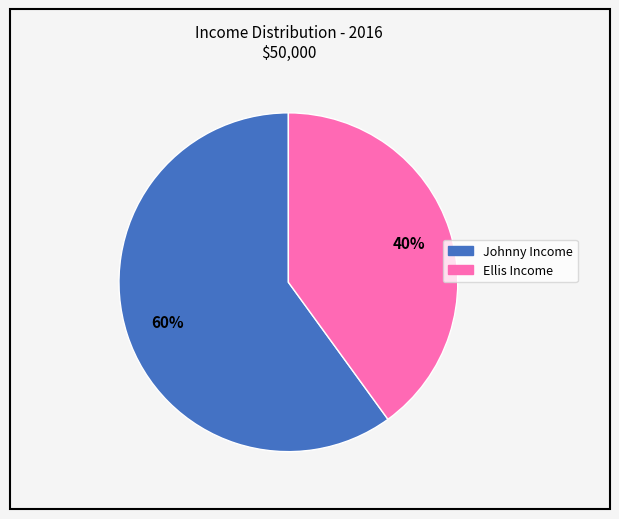

What is the smallest slice in the pie chart?

Ellis Income